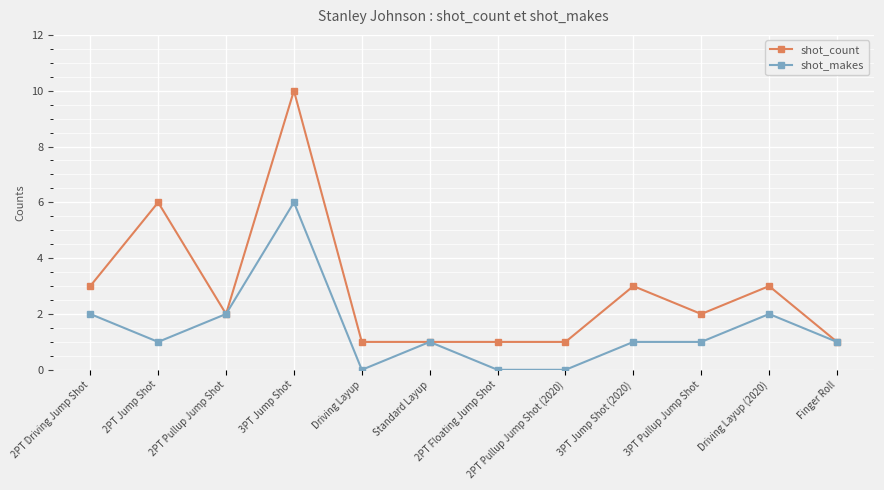

What value does the shot_count series have at Driving Layup (2020)?

3